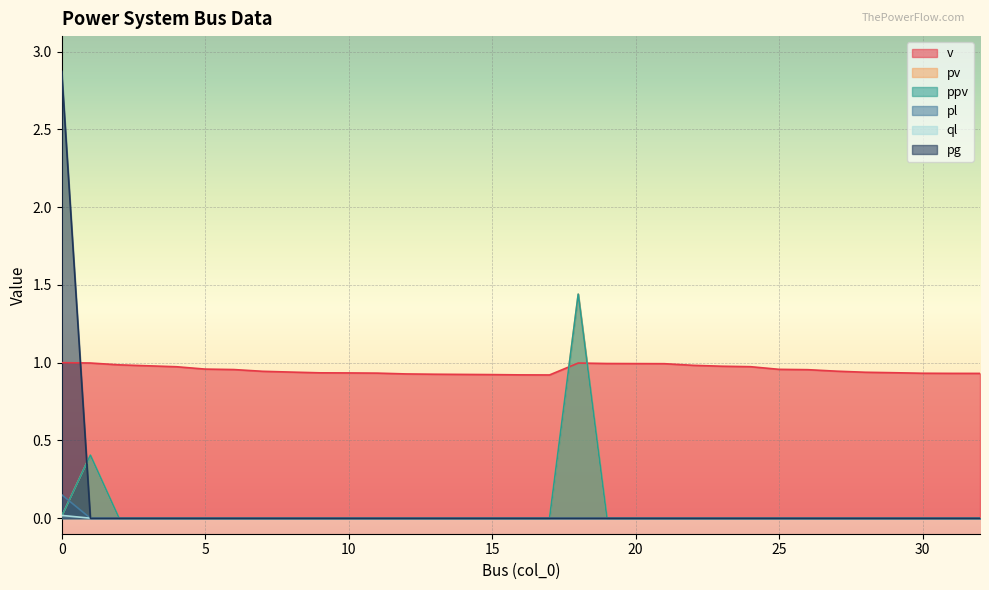

What is the approximate value of v at 11?

0.9